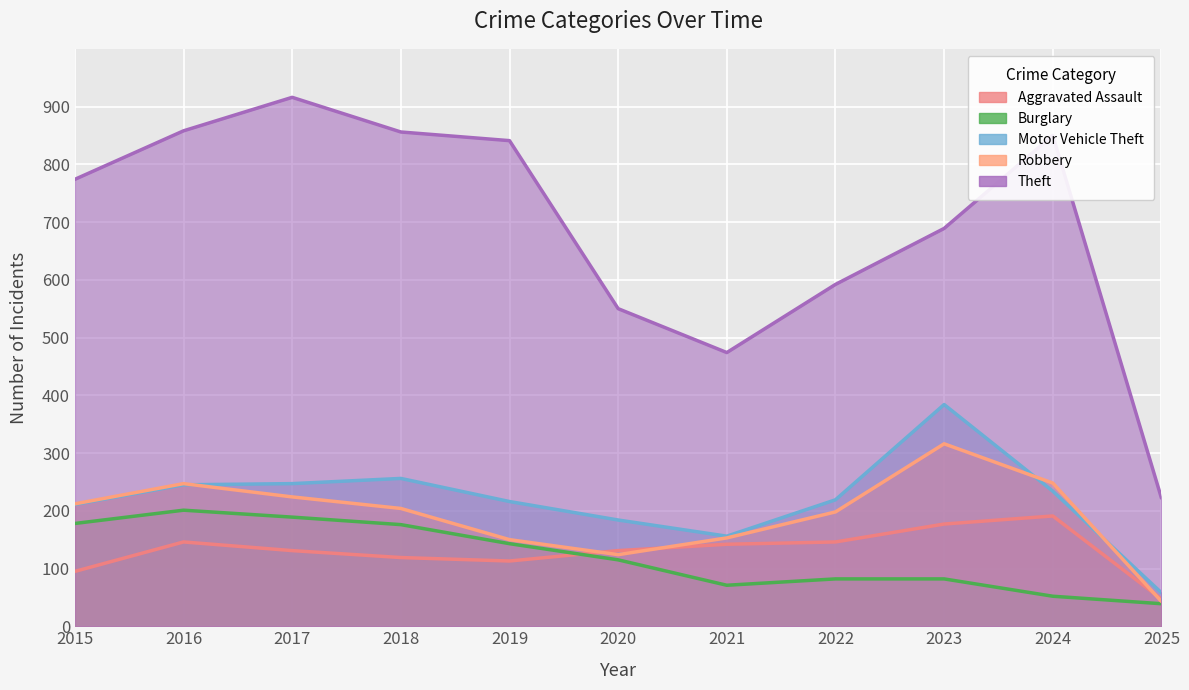

How many series are shown in this chart?

5